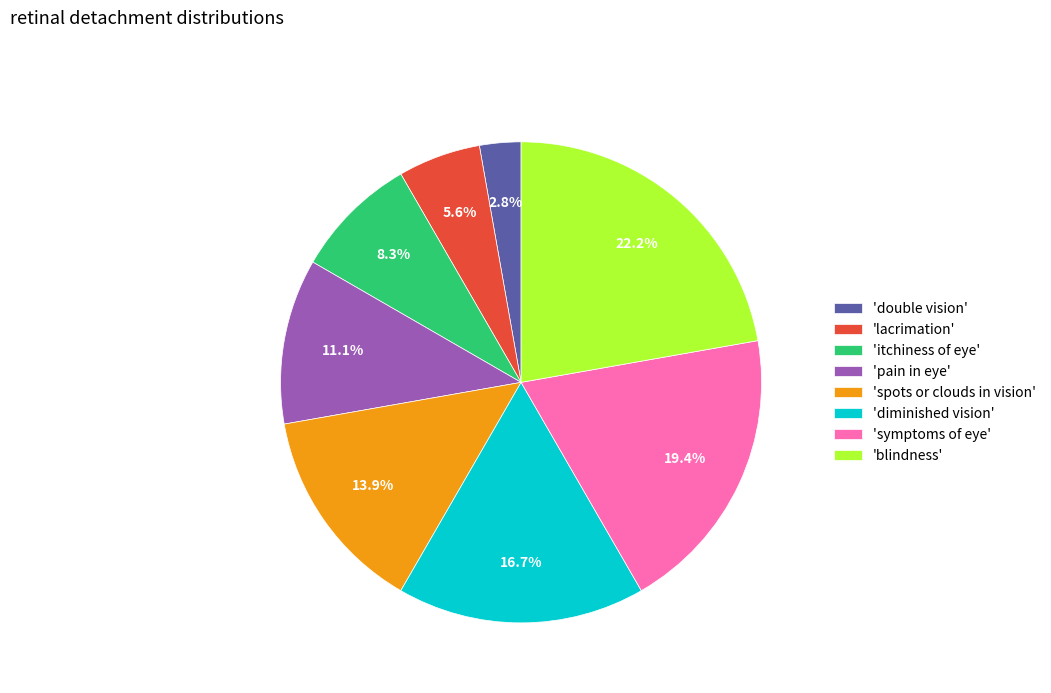

What is the total percentage of 'double vision' and 'blindness'?

25.0%